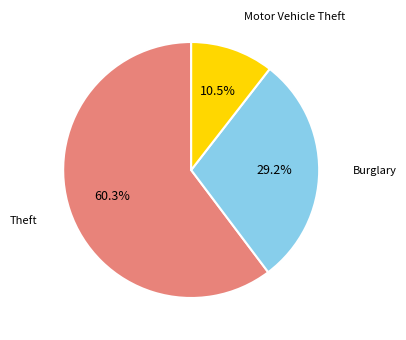

Count the number of slices in the pie.

3